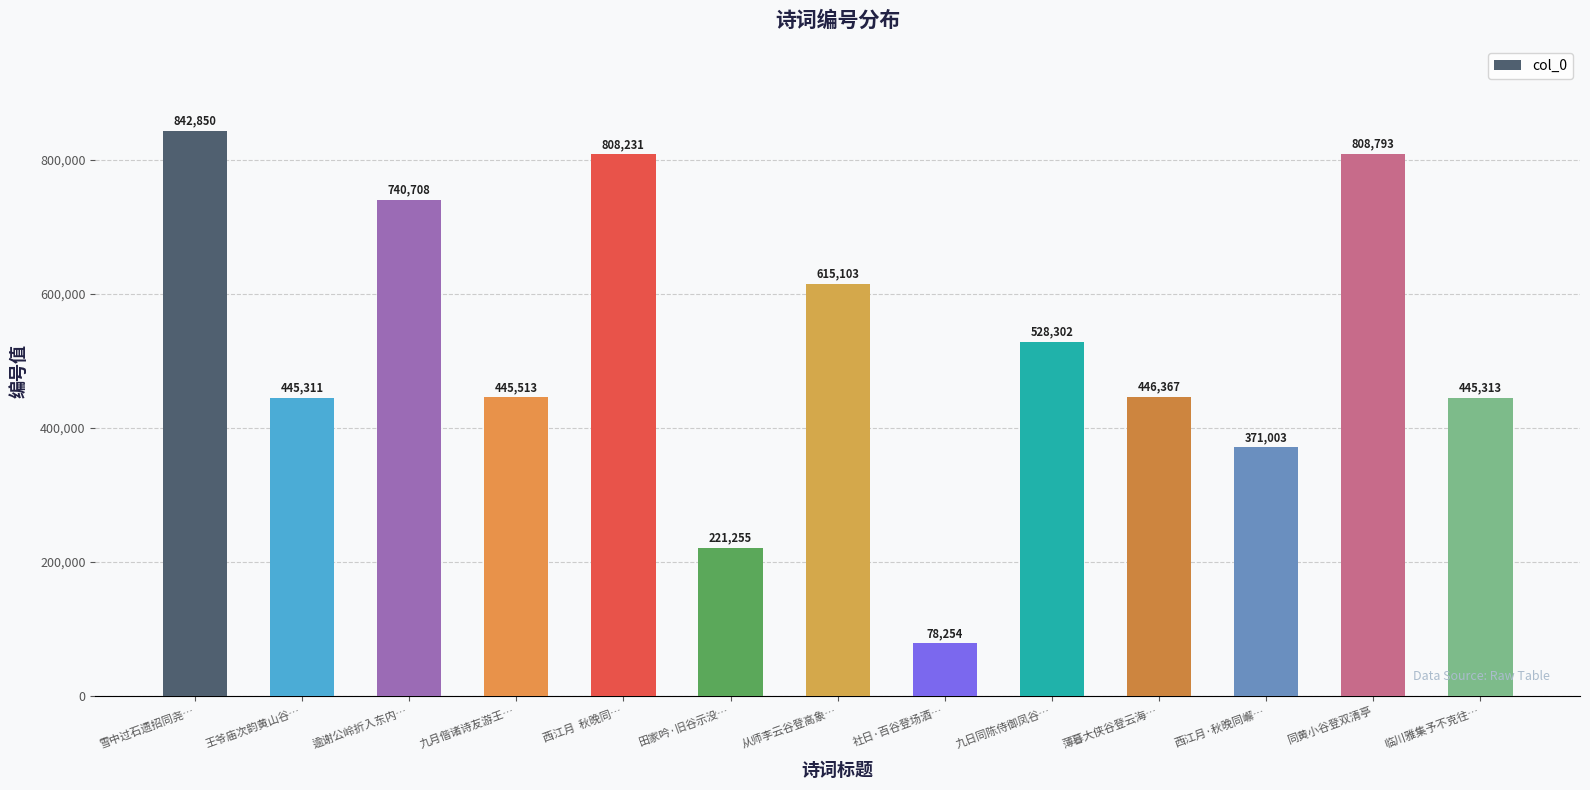

Rank the categories by value from highest to lowest.

雪中过石遗招同尧…, 同黄小谷登双清亭, 西江月  秋晚同…, 逾谢公岭折入东内…, 从师李云谷登高象…, 九日同陈侍御凤谷…, 薄暮大侠谷登云海…, 九月偕诸诗友游王…, 临川雅集予不克往…, 王爷庙次韵黄山谷…, 西江月·秋晚同嶰…, 田家吟·旧谷示没…, 社日·百谷登场酒…